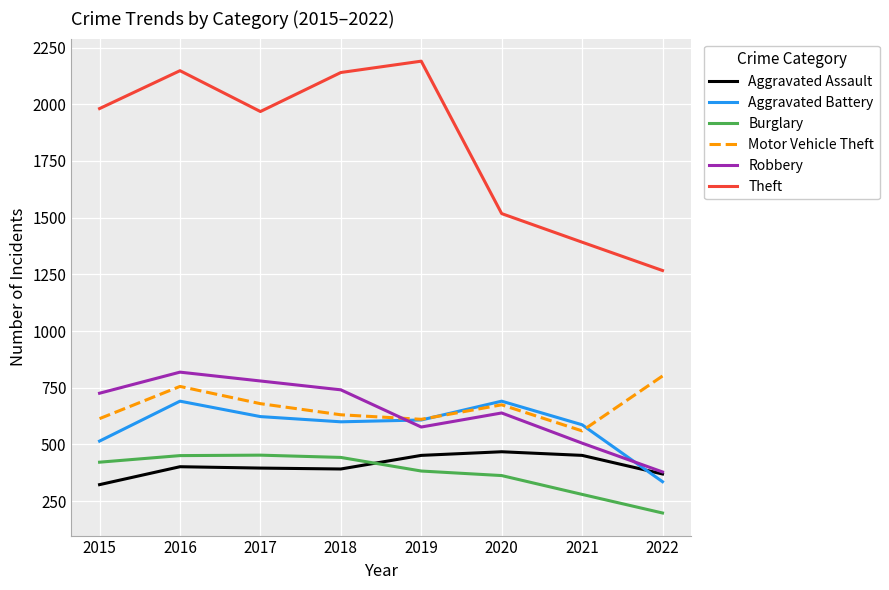

What is the difference between the second highest and minimum values in the Robbery series?

401